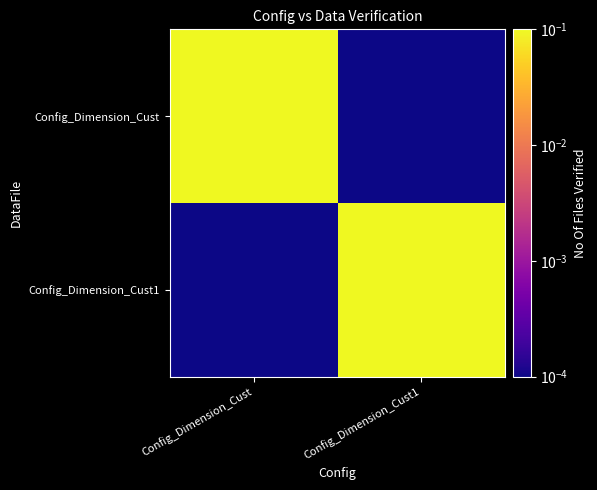

Which series has the largest range (max minus min)?

Config_Dimension_Cust